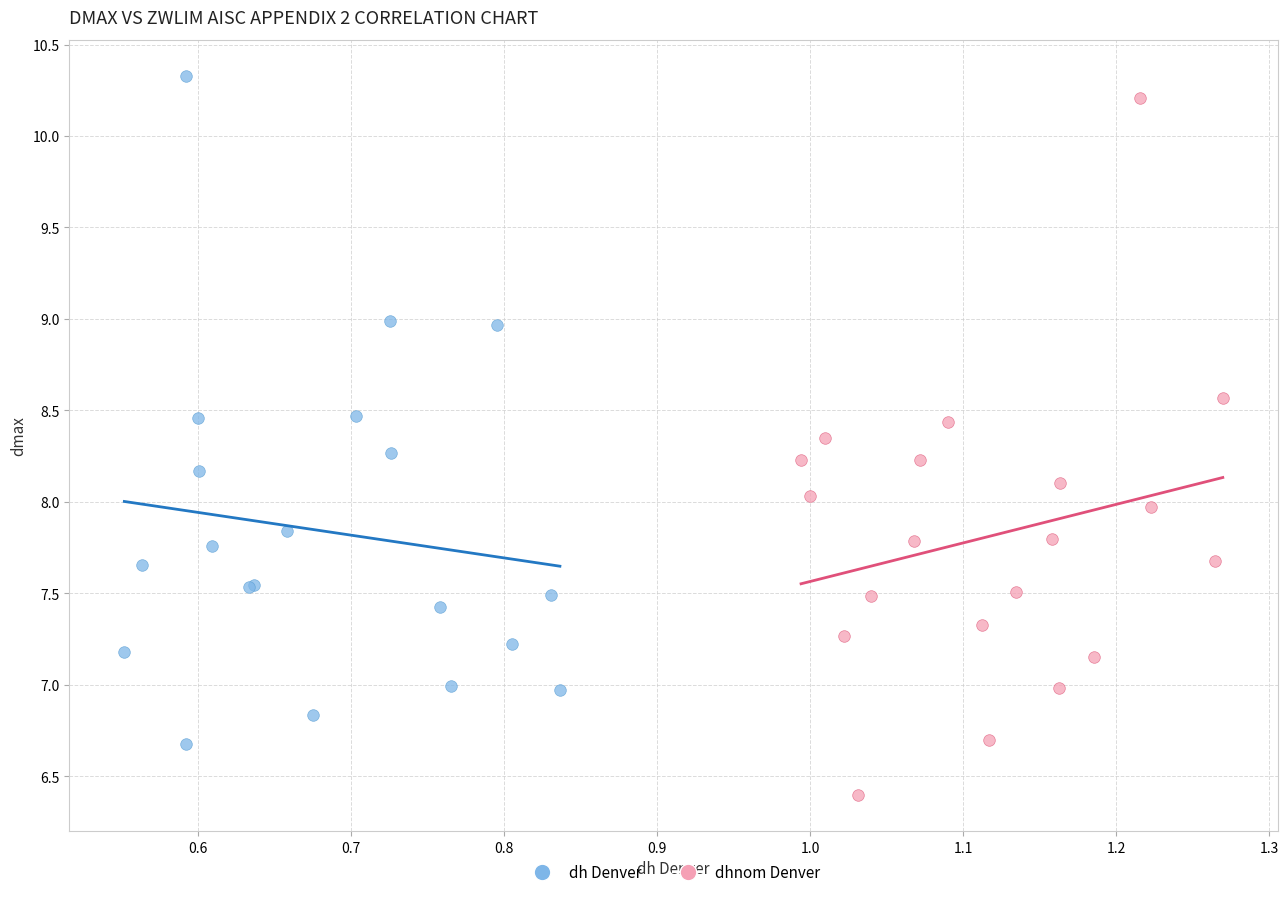

Which series contains the lowest Y value?

dhnom Denver